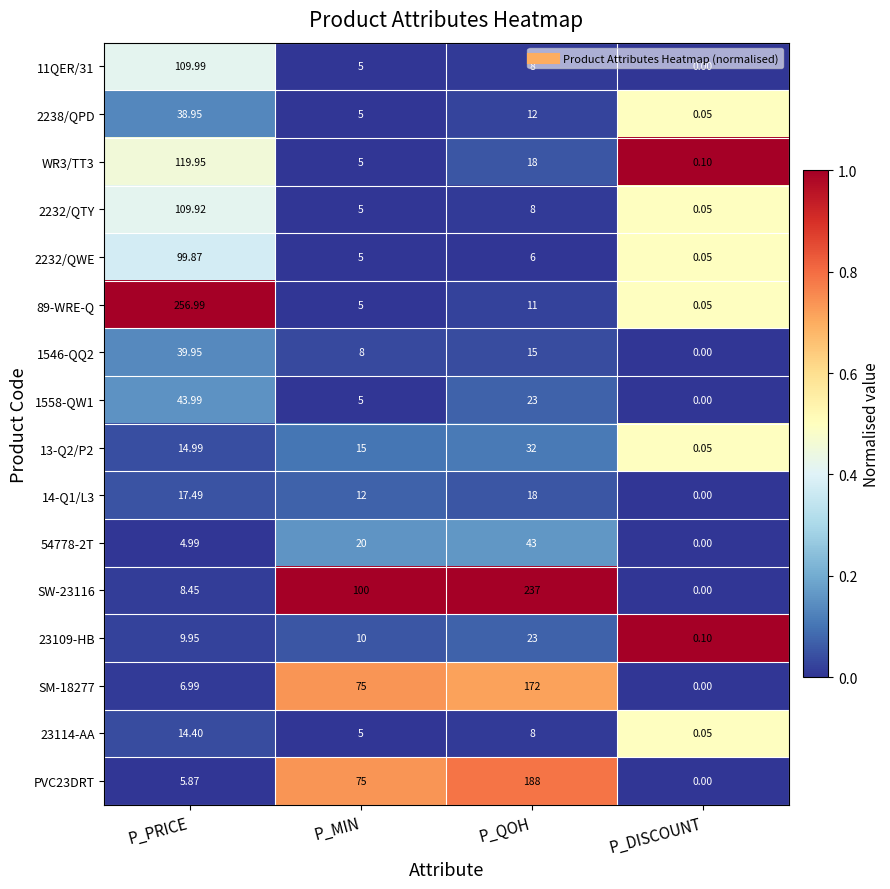

At which label does 13-Q2/P2 reach its peak?

P_QOH